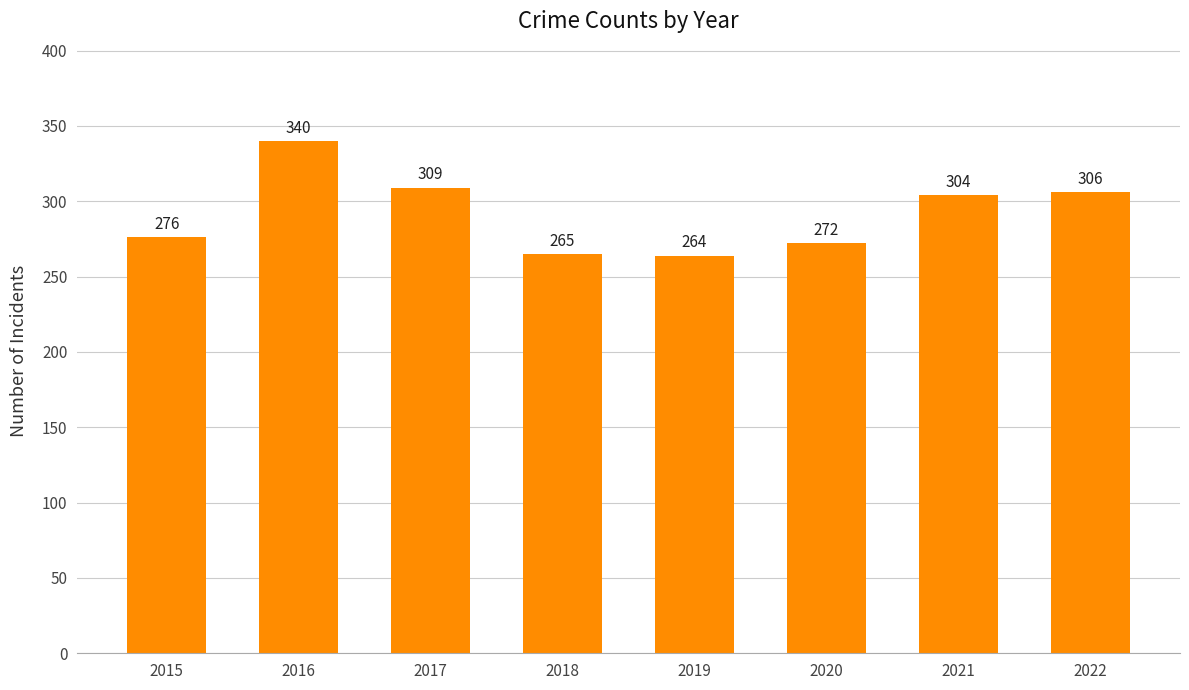

Which label corresponds to the smallest value in the chart?

2019